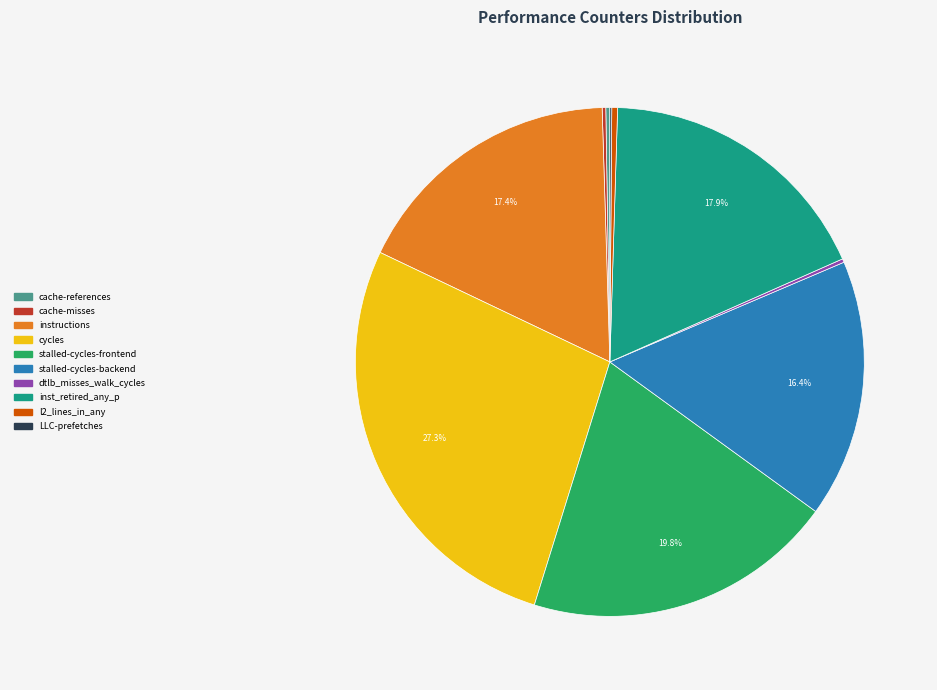

To the nearest percent, what is the difference between the largest and smallest slice percentages?

27%